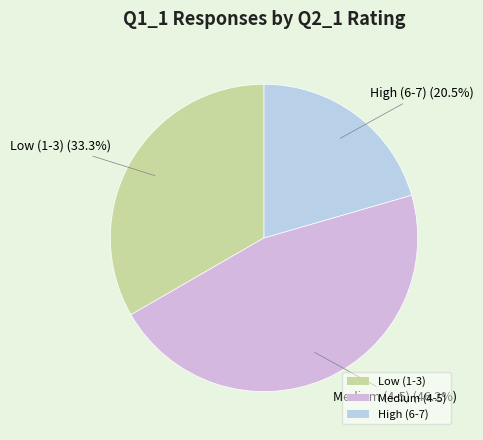

How much of the chart is everything except Medium (4-5)?

53.8%